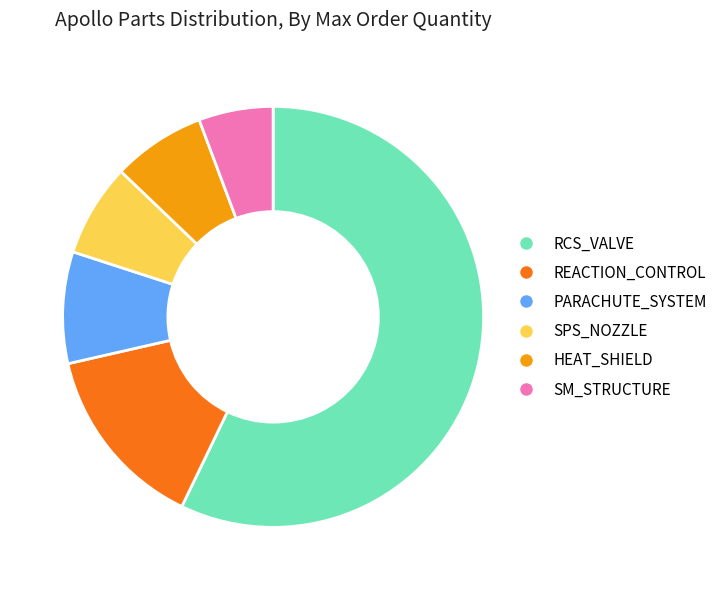

What is the ratio of the value at SM_STRUCTURE to the value at SPS_NOZZLE?

0.8